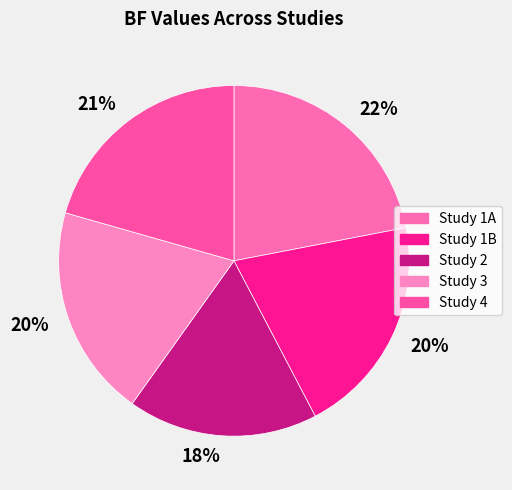

How many segments does this pie chart have?

5